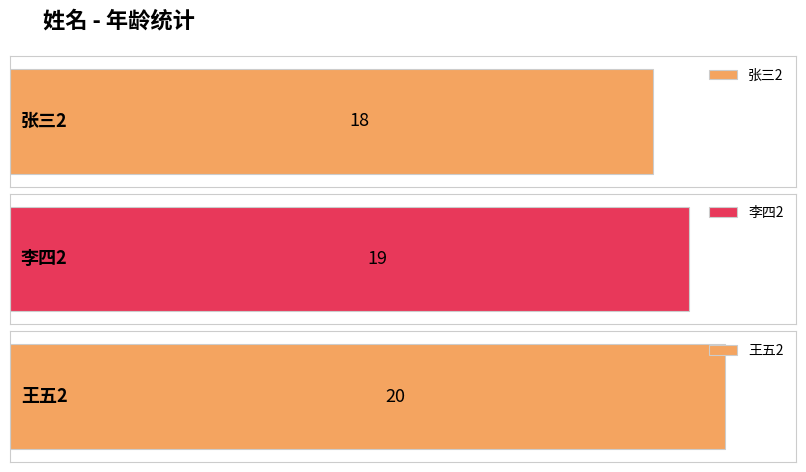

The chart shows a value of 19 at 李四2. True or false?

True